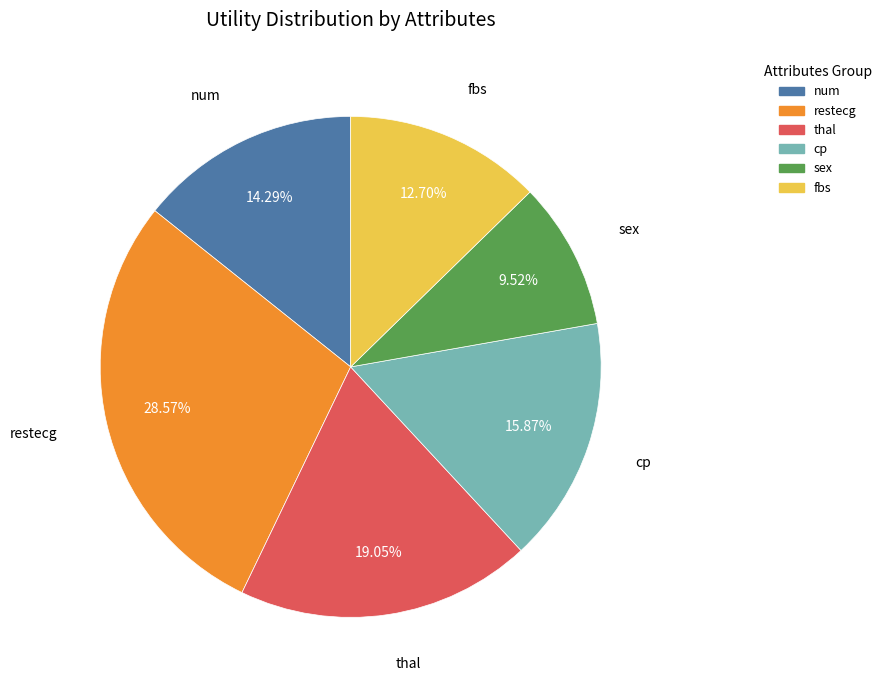

What is the ratio of the value at fbs to the value at num?

0.9